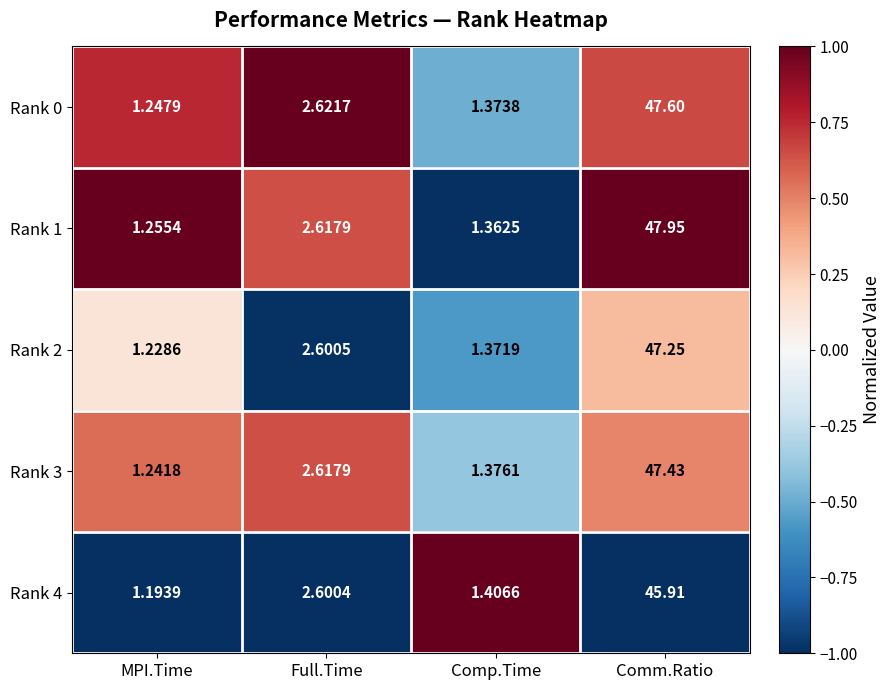

At which label is Rank 3 closest to 24?

Full.Time